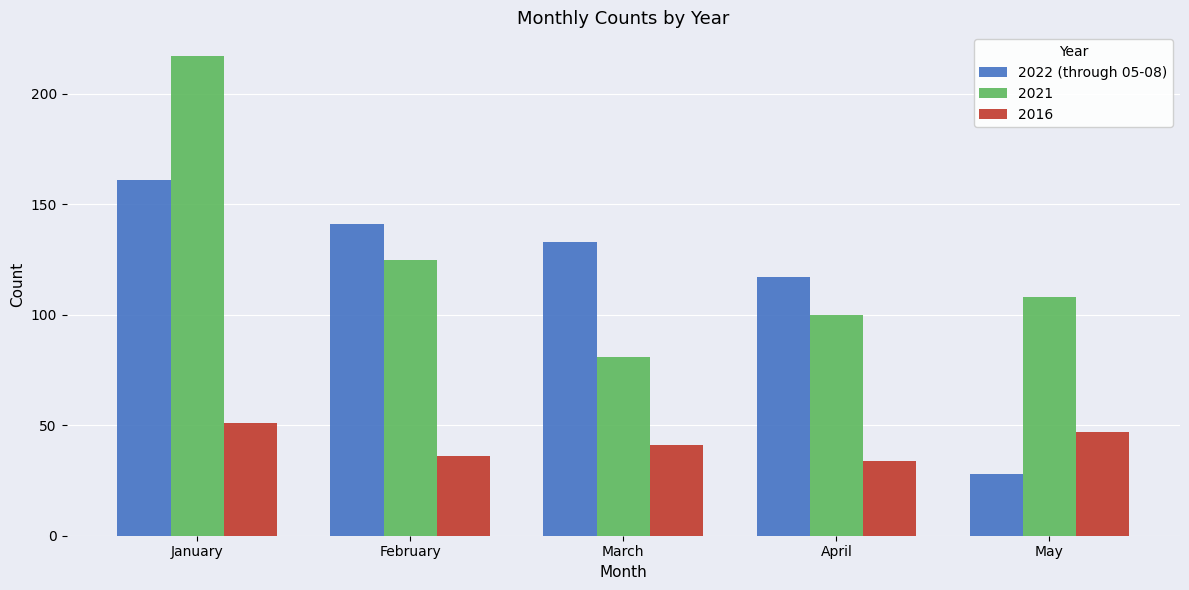

What is the sum of the 2016 values at May and April?

81